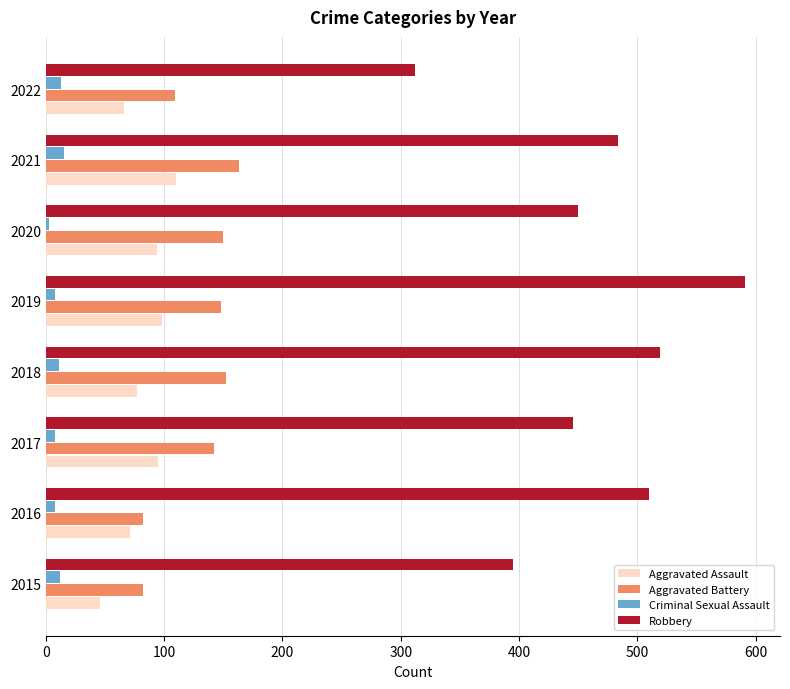

What is the highest value of the Aggravated Battery series?

163